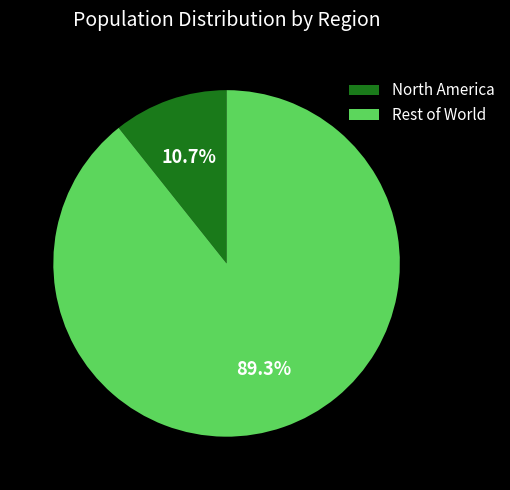

What is the total percentage of Rest of World and North America?

100.0%